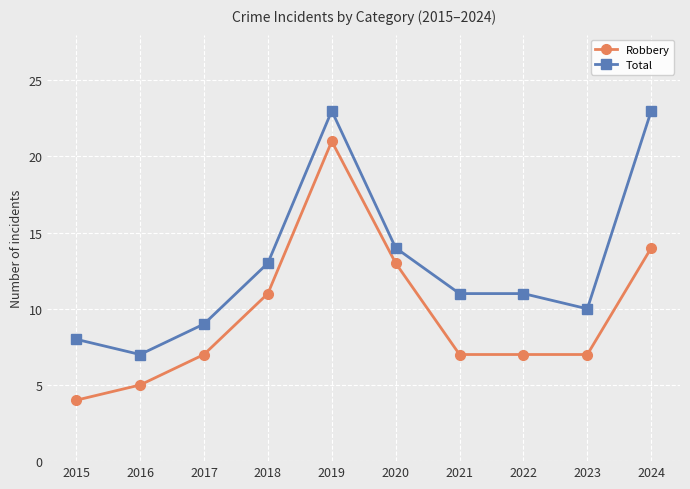

True or false: Robbery has more than 2 points higher than both neighbors.

False